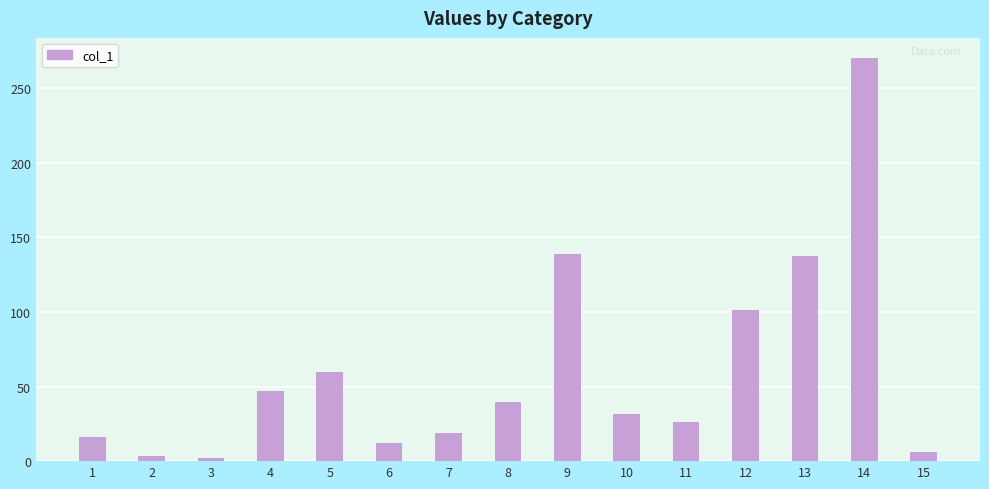

What is the value of the 11th bar from the left?

26.0